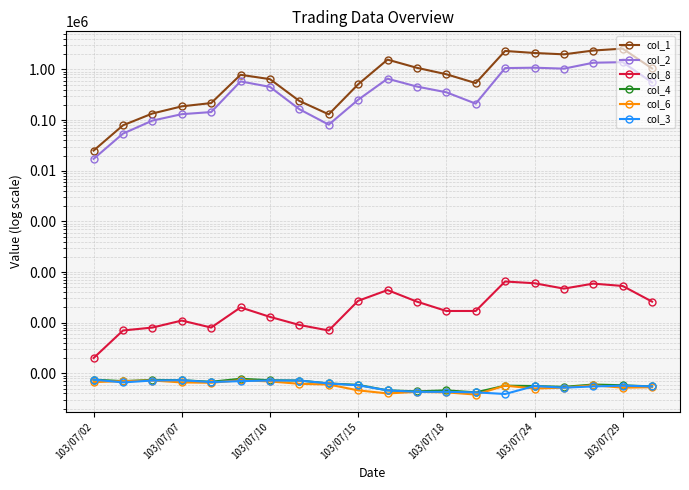

True or false: col_3 and col_6 intersect in this chart.

True